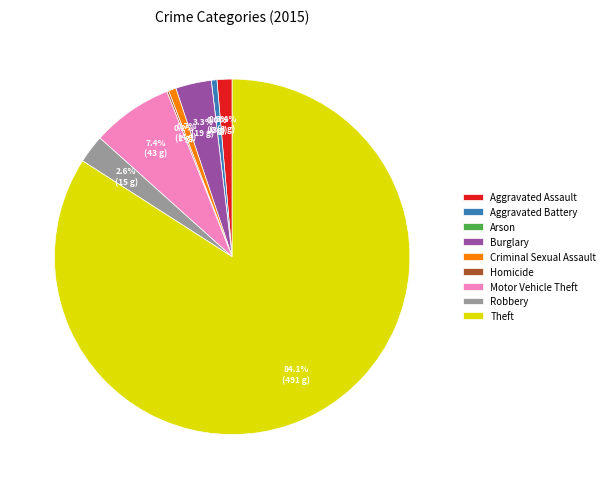

True or false: Criminal Sexual Assault accounts for 11% of the total.

False